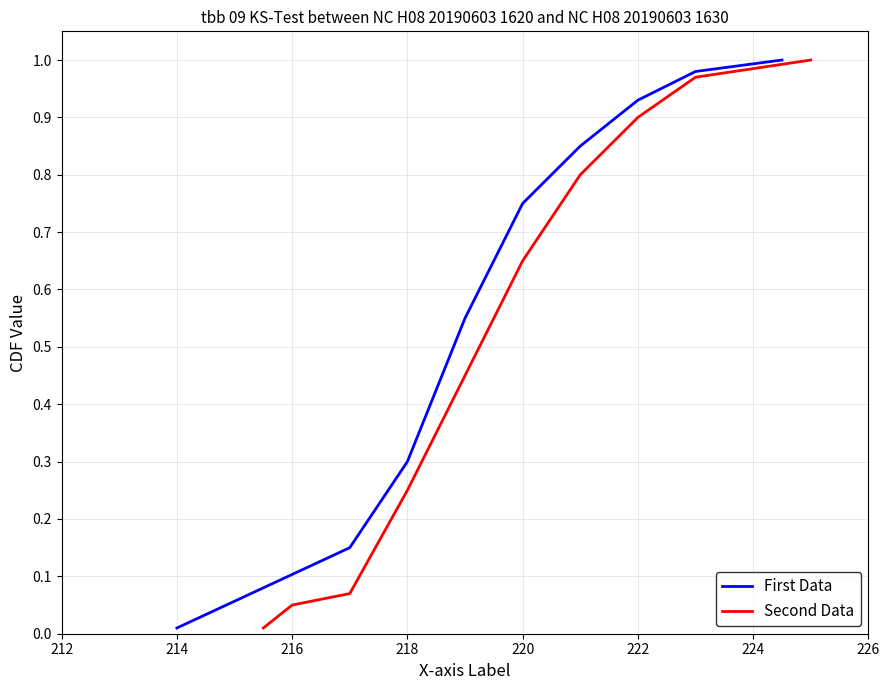

Is it true that First Data equals 0.3 at 218?

True